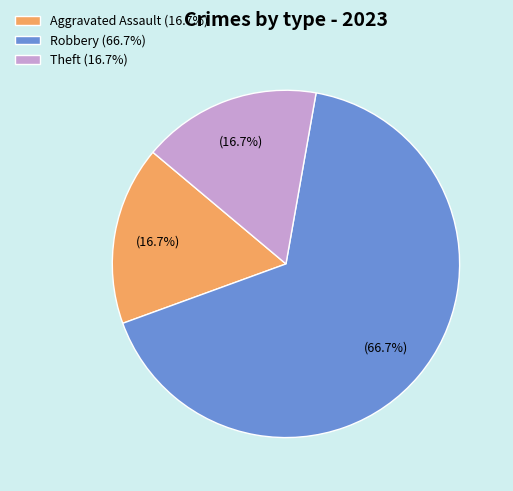

Which category has the biggest portion of the pie?

Robbery (66.7%)